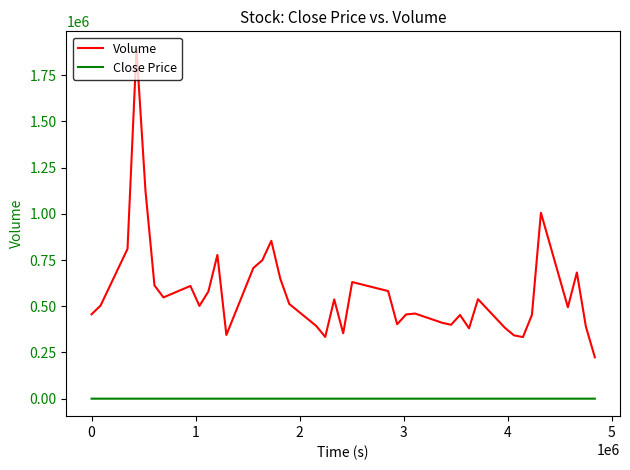

Which series has the largest range (max minus min)?

Volume